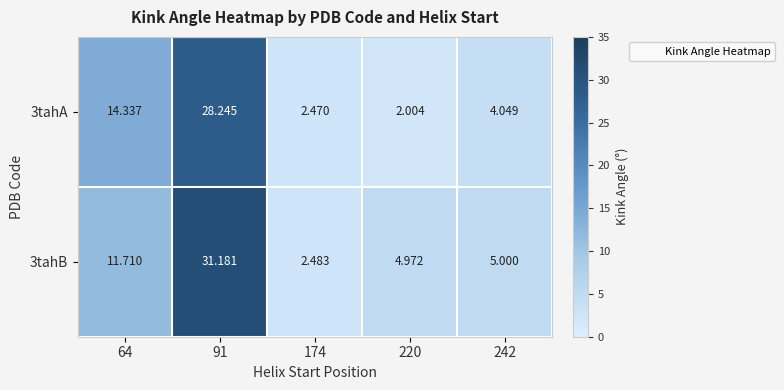

What is the total value across all series at 242?

9.0